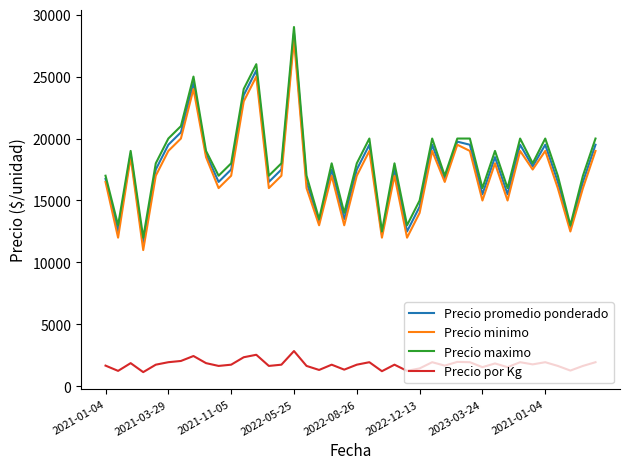

True or false: Precio maximo and Precio promedio ponderado intersect in this chart.

False